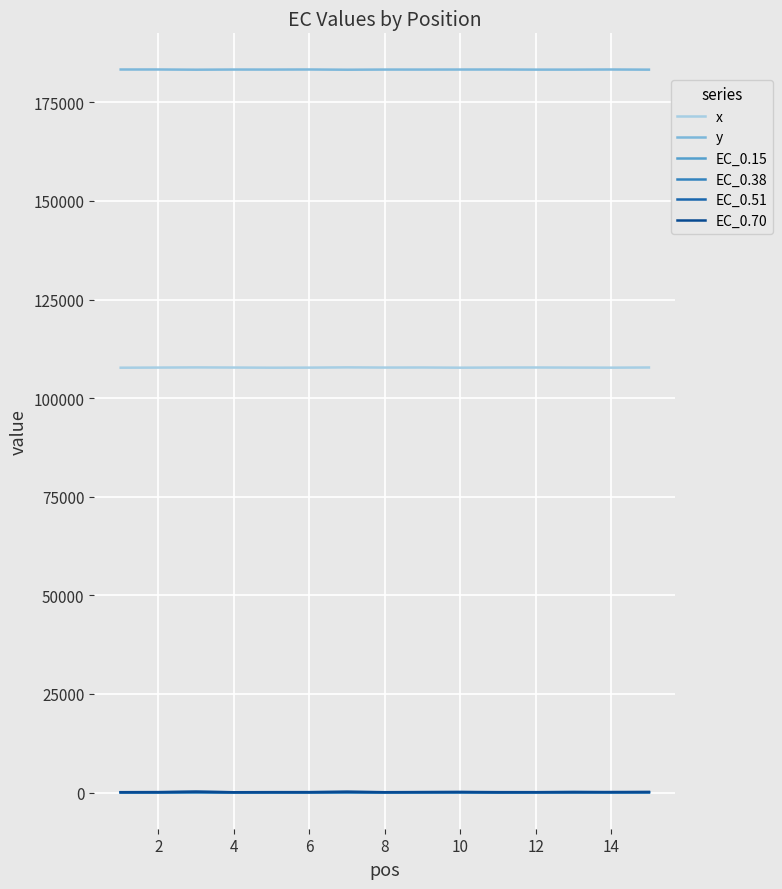

Which series has the largest total across all categories?

y